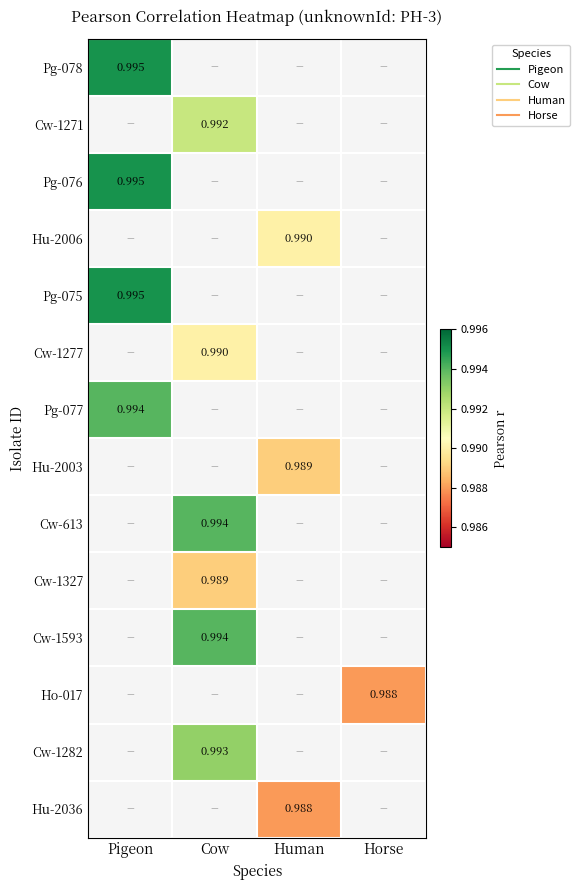

Count the number of data series in this chart.

14